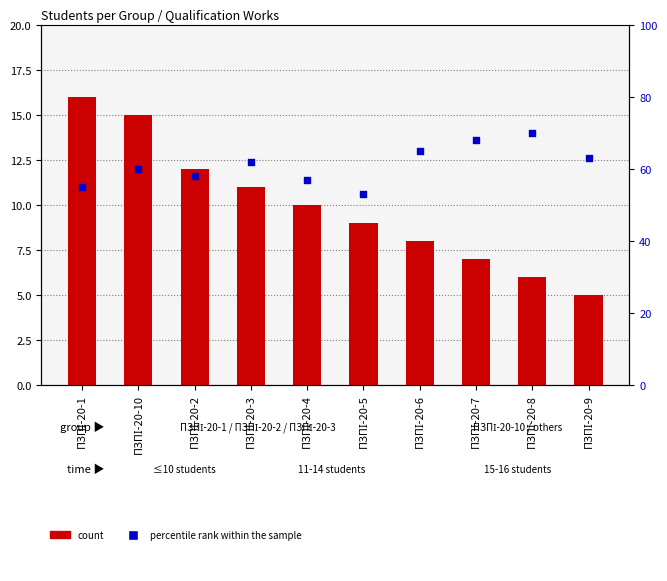

At which category is the sum across all series the highest?

ПЗПІ-20-8